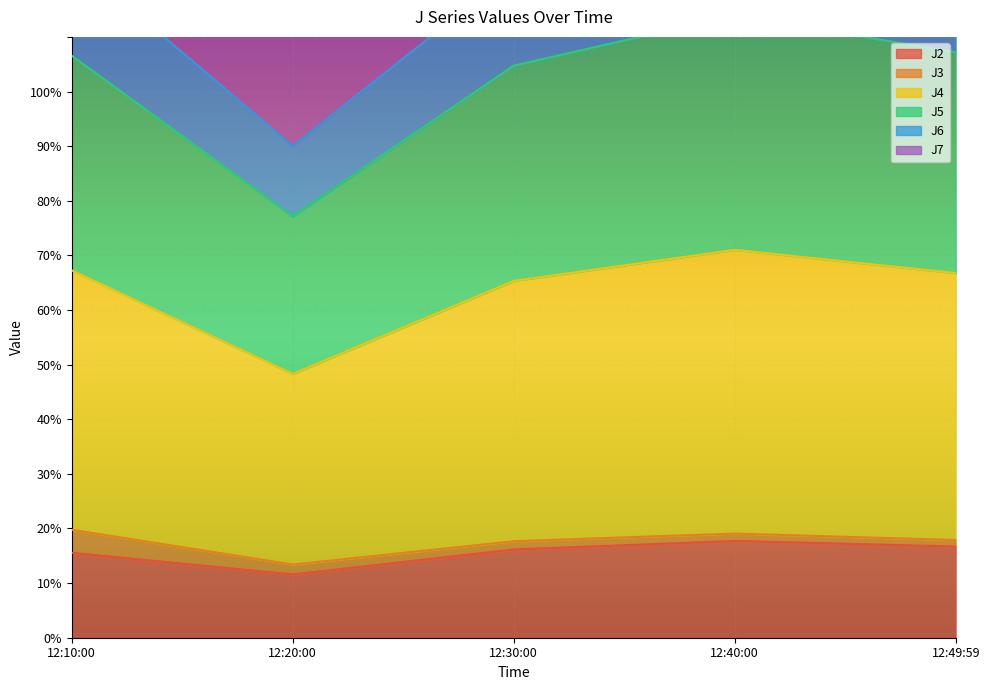

True or false: J6 and J2 cross at least once.

False